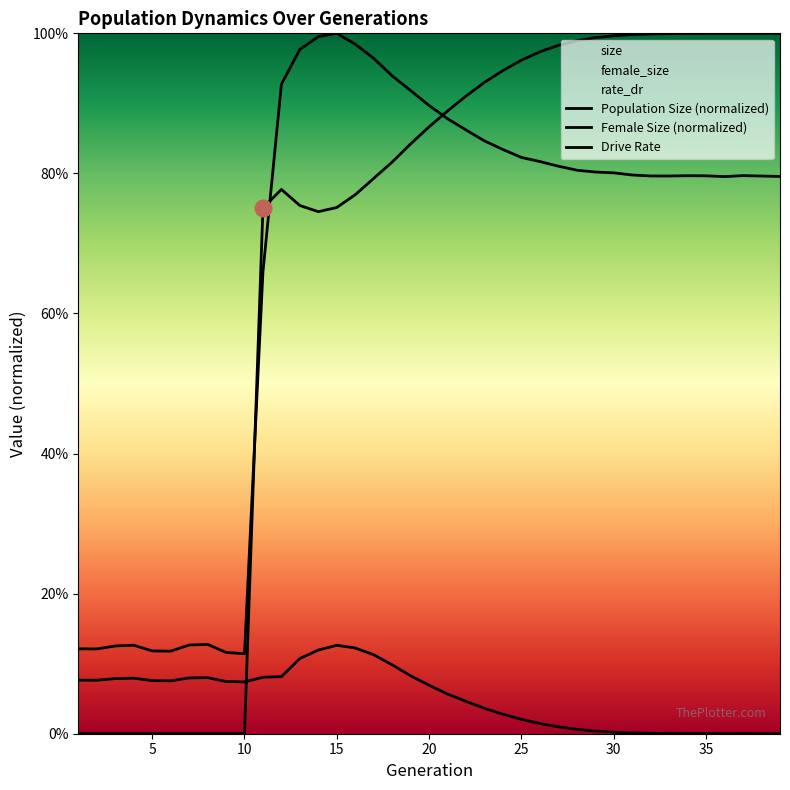

Reading left to right, transcribe all the data shown in this chart.

size: 0.1	0.1	0.1	0.1	0.1	0.1	0.1	0.1	0.1	0.1	0.7	0.9	1.0	1.0	1.0	1.0	1.0	0.9	0.9	0.9	0.9	0.9	0.8	0.8	0.8	0.8	0.8	0.8	0.8	0.8	0.8	0.8	0.8	0.8	0.8	0.8	0.8	0.8	0.8
female_size: 0.1	0.1	0.1	0.1	0.1	0.1	0.1	0.1	0.1	0.1	0.1	0.1	0.1	0.1	0.1	0.1	0.1	0.1	0.1	0.1	0.1	0.0	0.0	0.0	0.0	0.0	0.0	0.0	0.0	0.0	0.0	0.0	0.0	0.0	0.0	0.0	0.0	0.0	0.0
rate_dr: 0.0	0.0	0.0	0.0	0.0	0.0	0.0	0.0	0.0	0.0	0.8	0.8	0.8	0.7	0.8	0.8	0.8	0.8	0.8	0.9	0.9	0.9	0.9	0.9	1.0	1.0	1.0	1.0	1.0	1.0	1.0	1.0	1.0	1.0	1.0	1.0	1.0	1.0	1.0